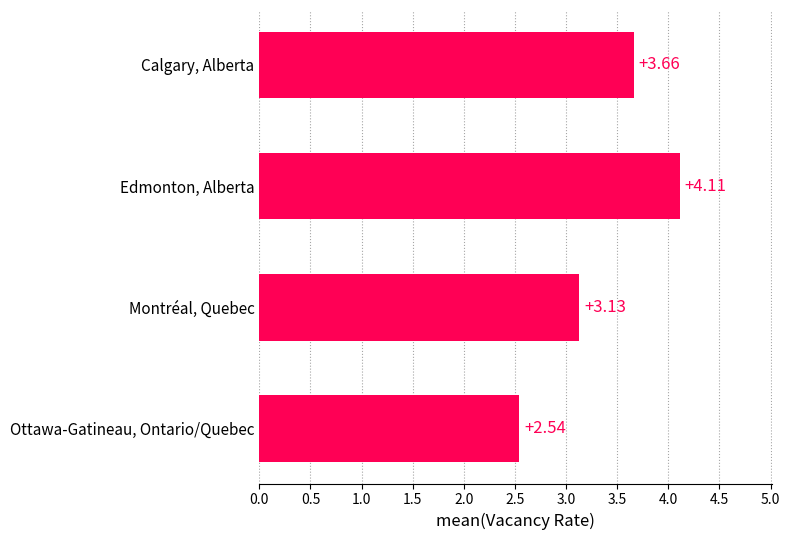

What is the change in value from Ottawa-Gatineau, Ontario/Quebec to Calgary, Alberta?

+1.1